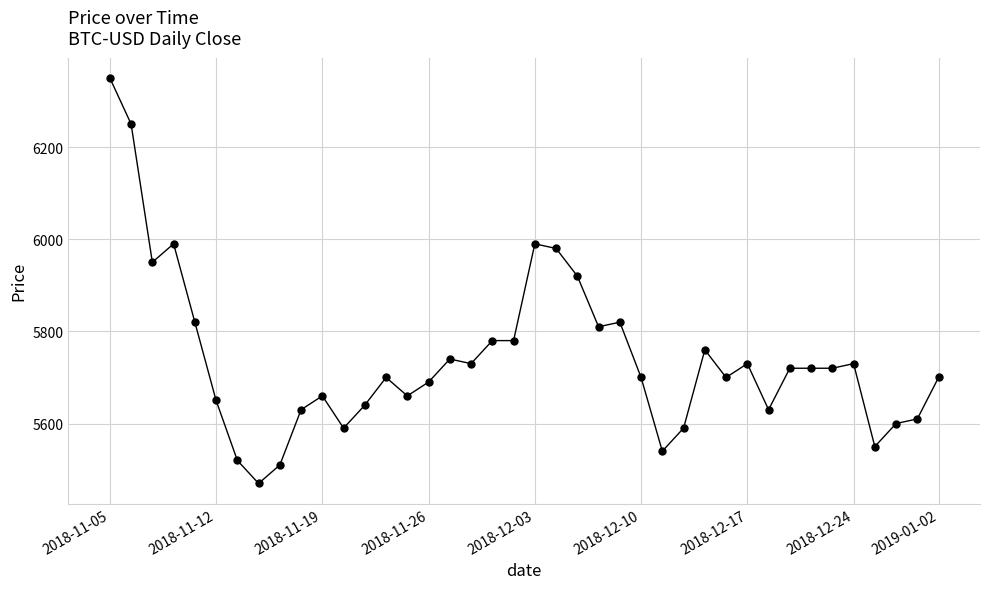

What is the average value?

5741